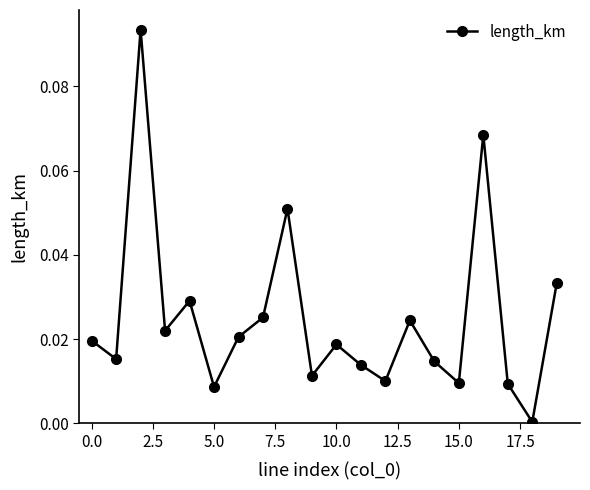

What is the sum of all values?

0.5